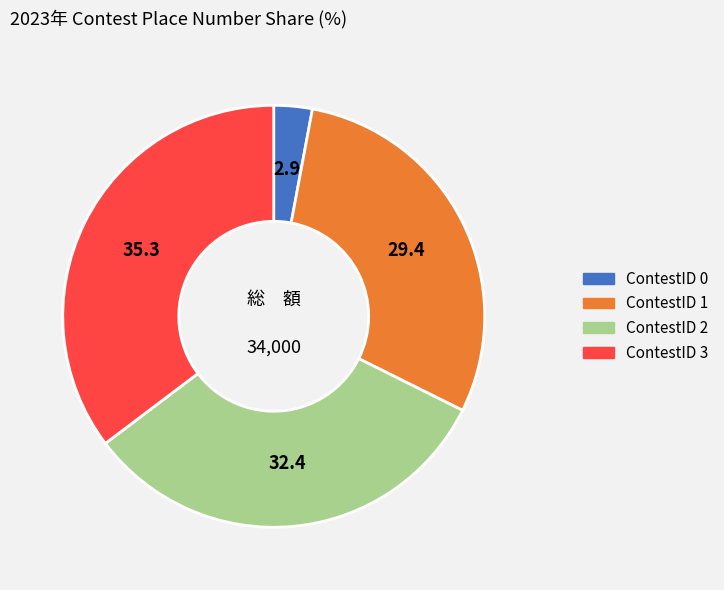

Does any single category account for the majority?

No